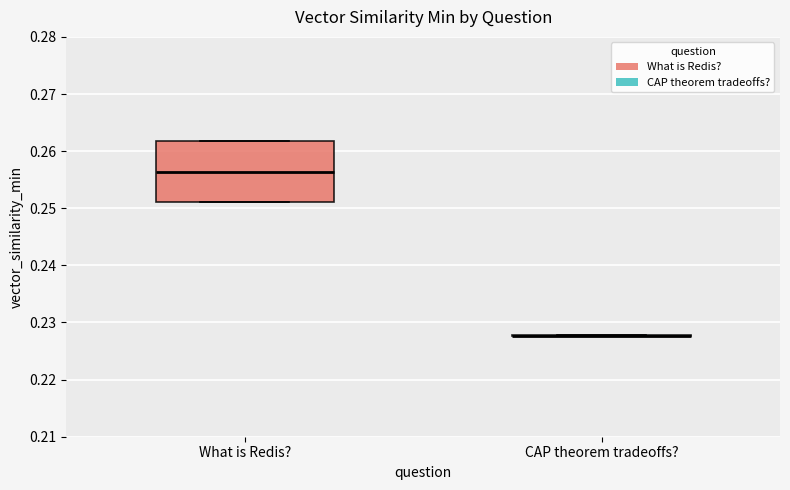

Reading left to right, transcribe this box plot: for each box, give where its median line is, the range the box spans, and where its two whiskers end, as read against the y-axis. The values are not printed on the chart, so give them approximately, as read against the axis.

What is Redis?: median 0.256, box 0.251 to 0.262, whiskers 0.251 to 0.262
CAP theorem tradeoffs?: box collapsed to a line at 0.228, whiskers 0.228 to 0.228